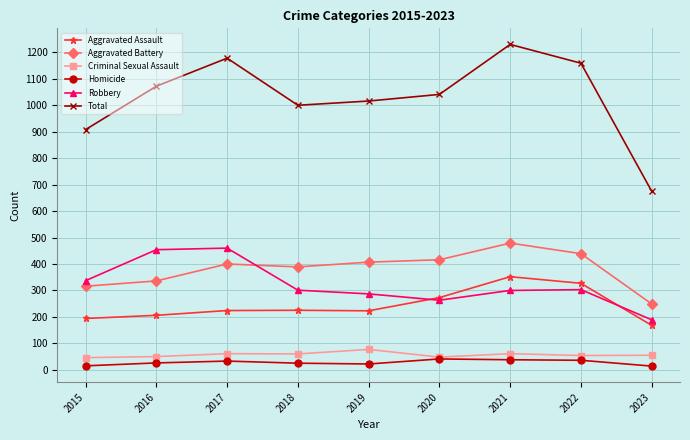

How many lines are shown in the chart?

6